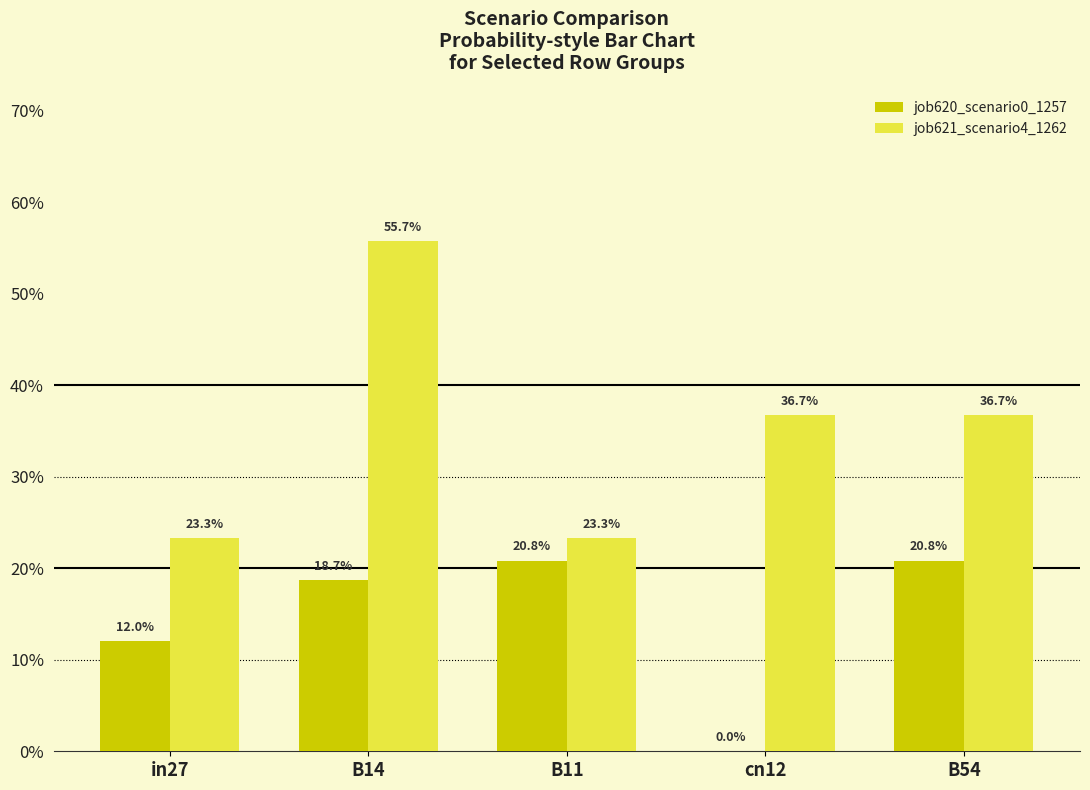

Are the bars grouped side by side (vs. stacked)?

Yes